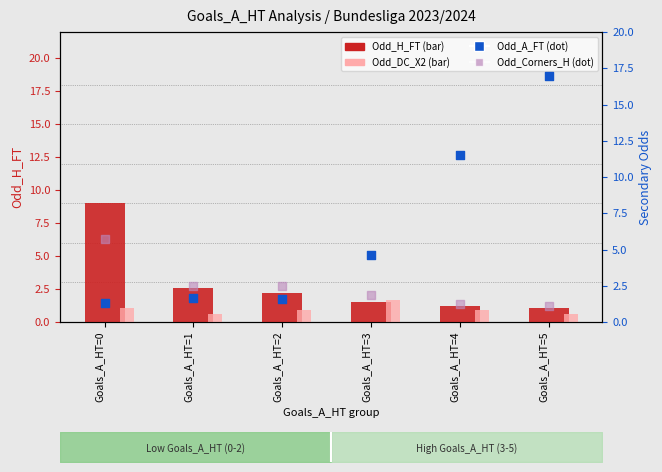

At which category is the sum across all series the highest?

Goals_A_HT=5